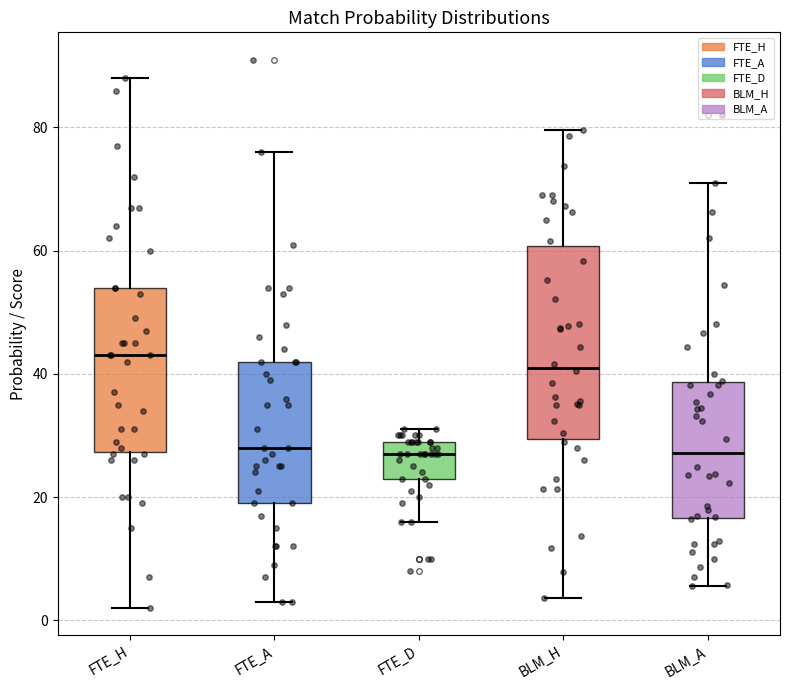

Reading left to right, transcribe this box plot: for each box, give where its median line is, the range the box spans, and where its two whiskers end, as read against the y-axis. The values are not printed on the chart, so give them approximately, as read against the axis.

FTE_H: median 44, box 28 to 54, whiskers 2 to 88
FTE_A: median 28, box 20 to 42, whiskers 4 to 76
FTE_D: median 28, box 24 to 30, whiskers 16 to 32
BLM_H: median 42, box 30 to 60, whiskers 4 to 80
BLM_A: median 28, box 16 to 38, whiskers 6 to 72